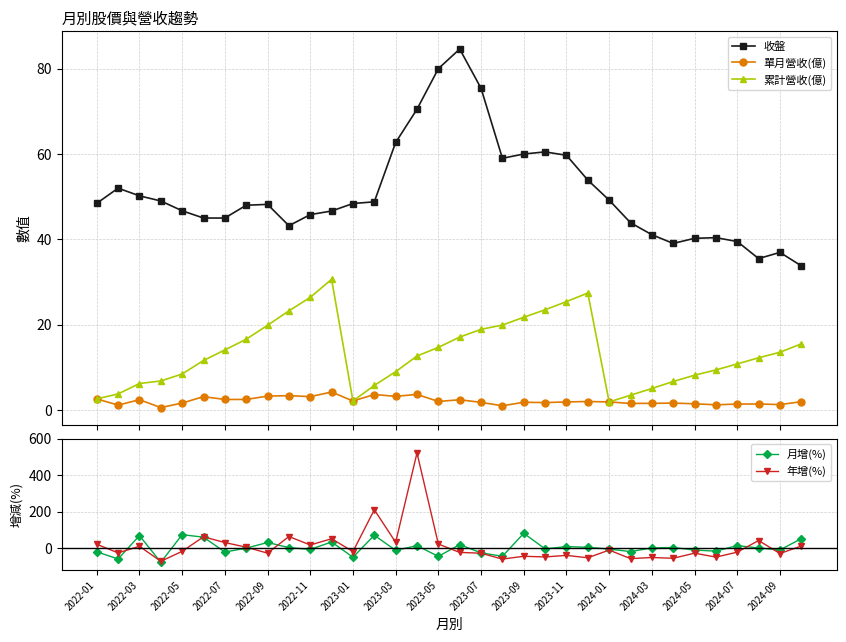

True or false: 收盤 and 累計營收(億) cross at least once.

False